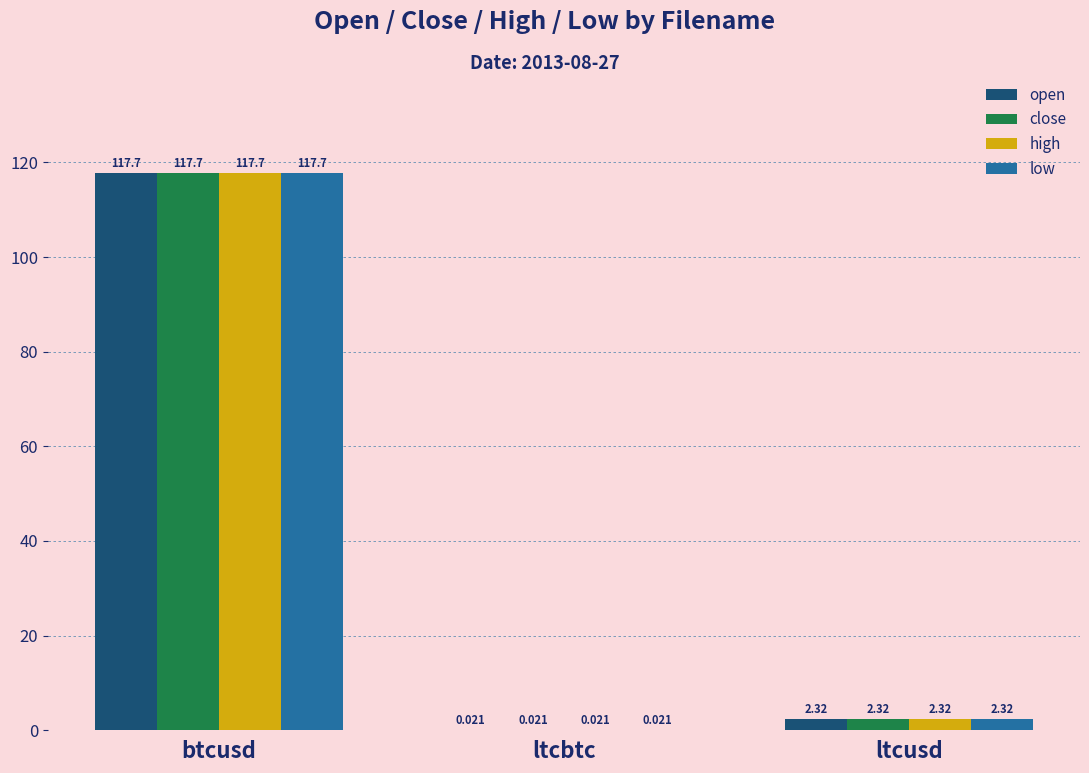

At which category is the sum across all series the highest?

btcusd